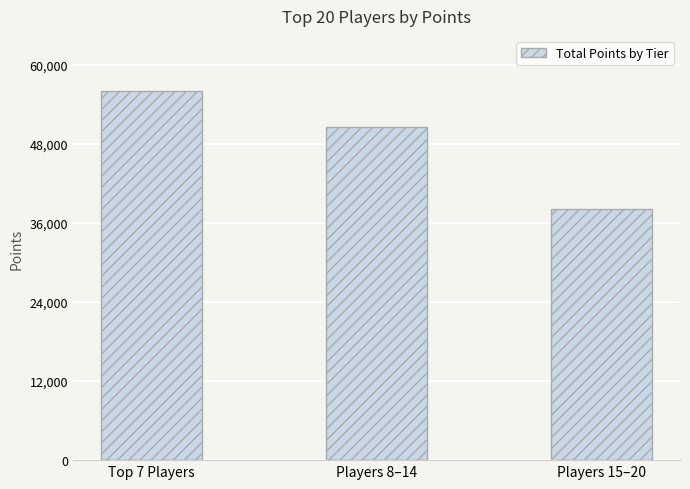

List the labels in order of value, largest first.

Top 7 Players, Players 8–14, Players 15–20